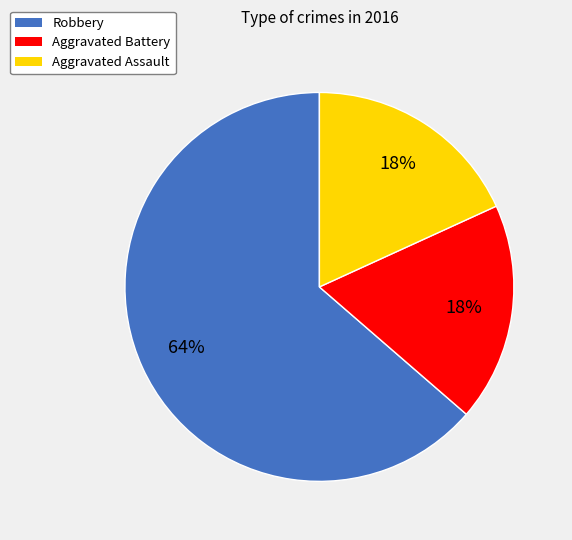

True or false: Aggravated Battery accounts for 31% of the total.

False